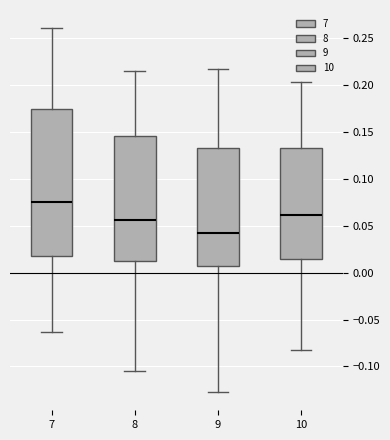

Reading left to right, transcribe this box plot: for each box, give where its median line is, the range the box spans, and where its two whiskers end, as read against the y-axis. The values are not printed on the chart, so give them approximately, as read against the axis.

7: median 0.075, box 0.015 to 0.175, whiskers -0.065 to 0.260
8: median 0.055, box 0.010 to 0.145, whiskers -0.105 to 0.215
9: median 0.040, box 0.005 to 0.135, whiskers -0.125 to 0.215
10: median 0.060, box 0.015 to 0.135, whiskers -0.085 to 0.205